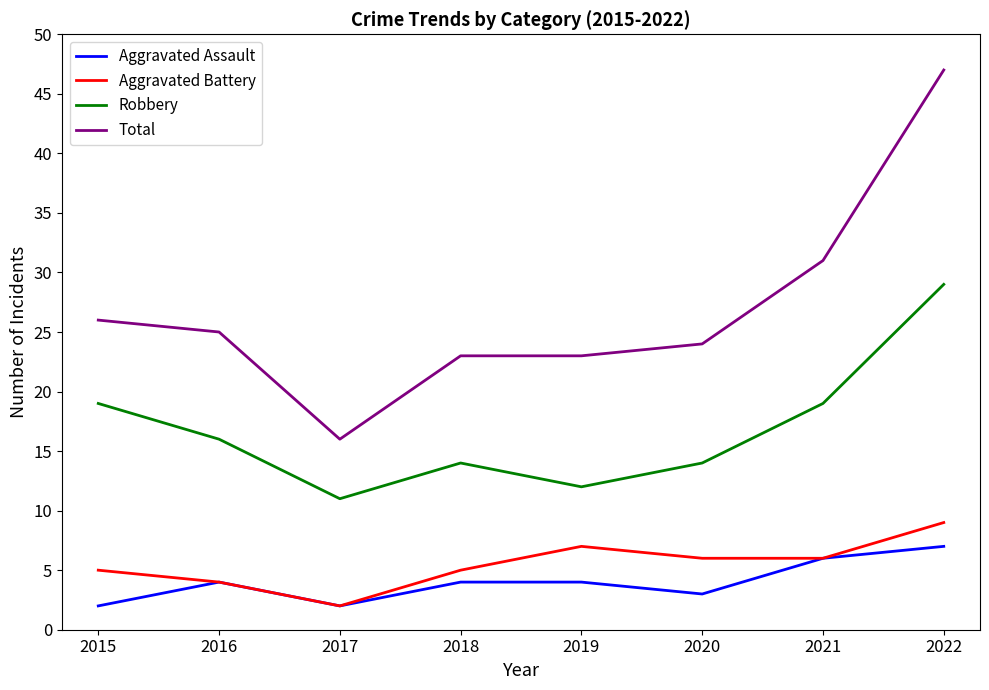

Reading left to right, transcribe all the data shown in this chart.

Aggravated Assault: 2	4	2	4	4	3	6	7
Aggravated Battery: 5	4	2	5	7	6	6	9
Robbery: 19	16	11	14	12	14	19	29
Total: 26	25	16	23	23	24	31	47